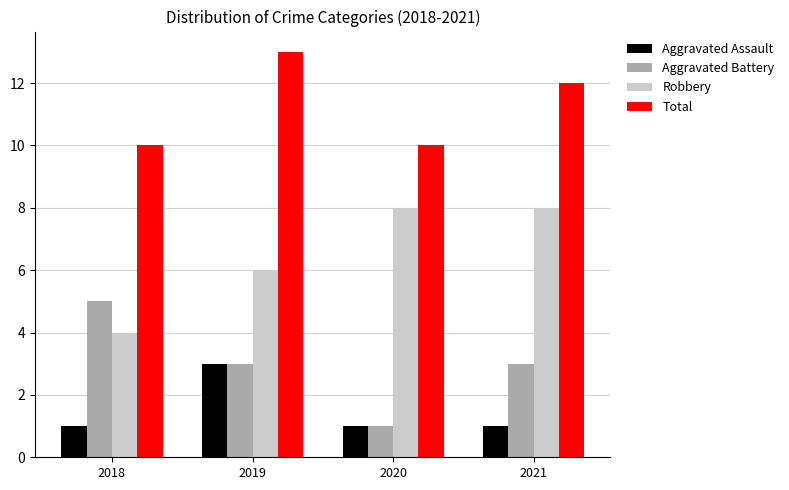

At which category is the sum across all series the highest?

2019